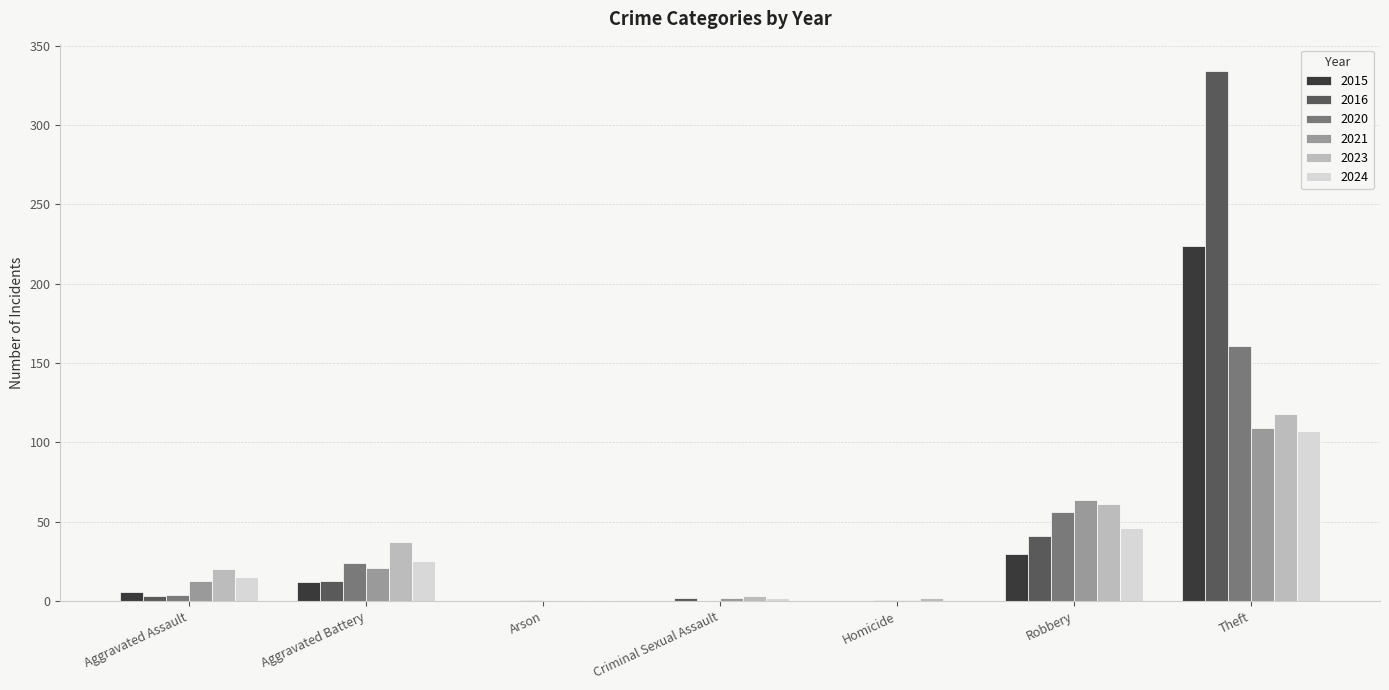

Which series has the widest spread of values?

2016